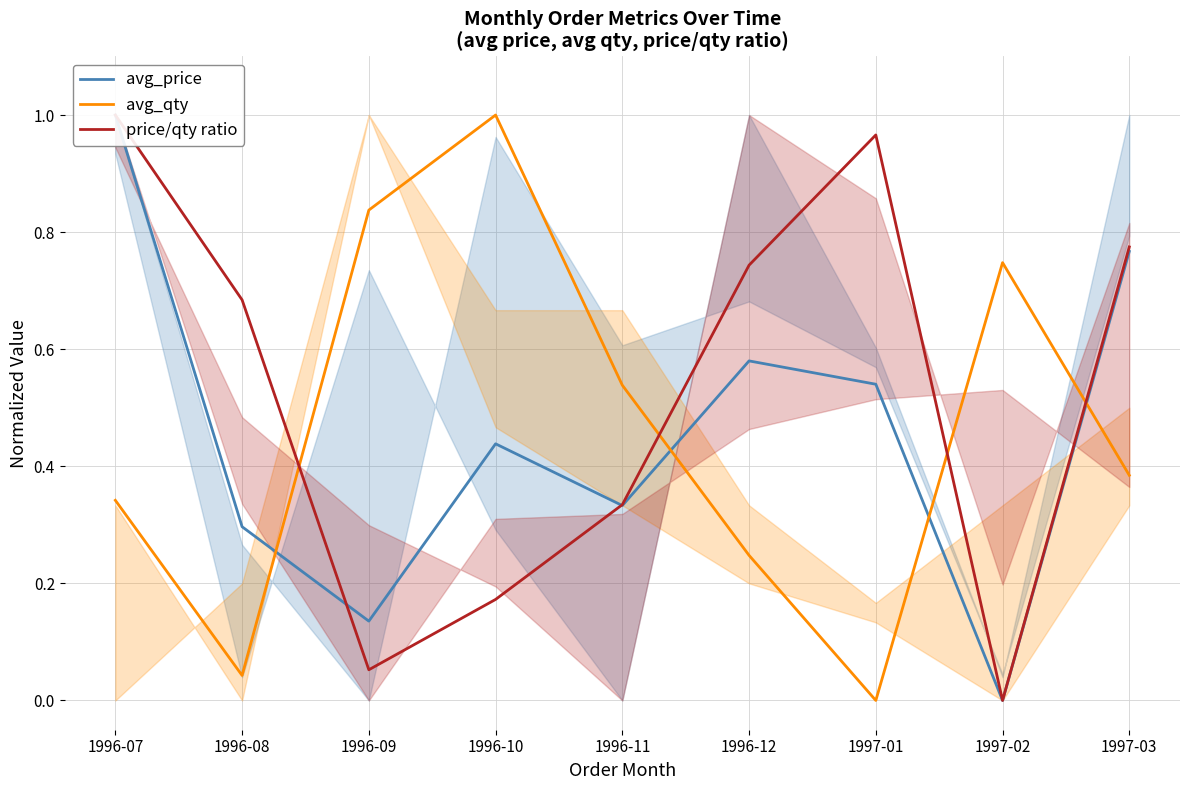

At 1997-03, list the series in order from smallest to largest.

avg_qty, avg_price, price/qty ratio